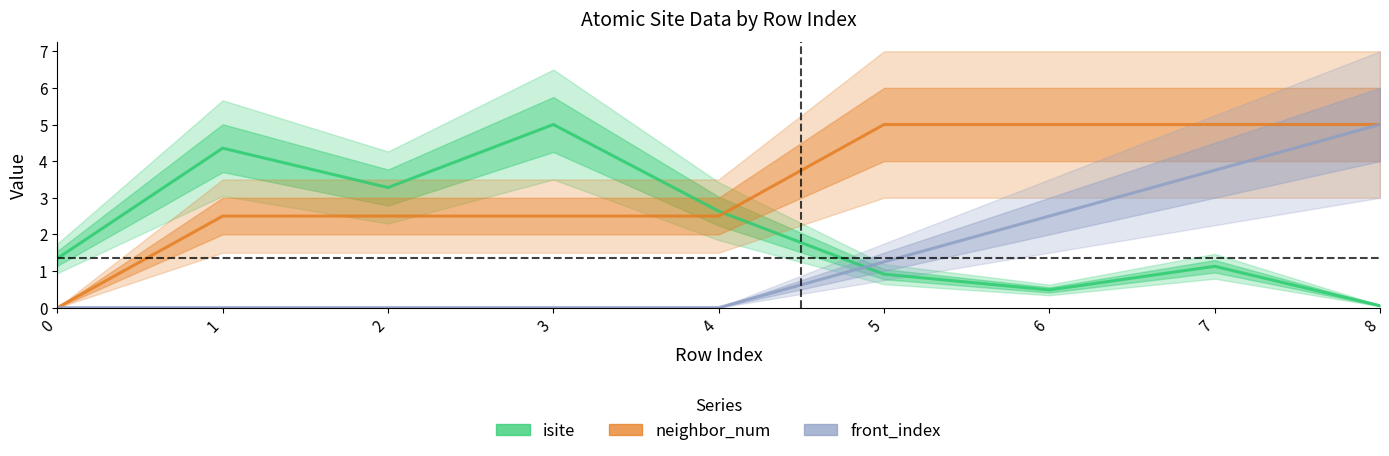

Rank the series by their average value, from lowest to highest.

front_index, isite, neighbor_num